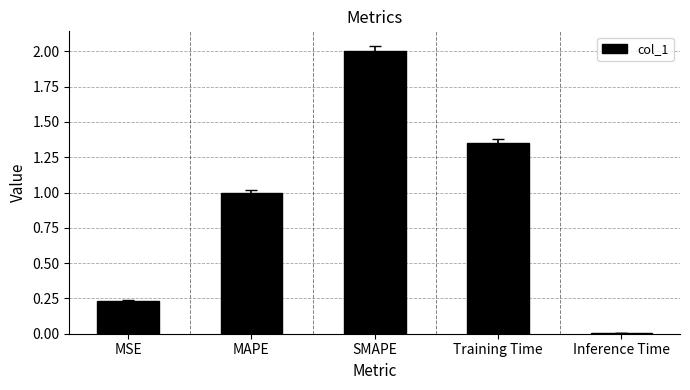

What is the difference between the maximum and minimum values?

2.0